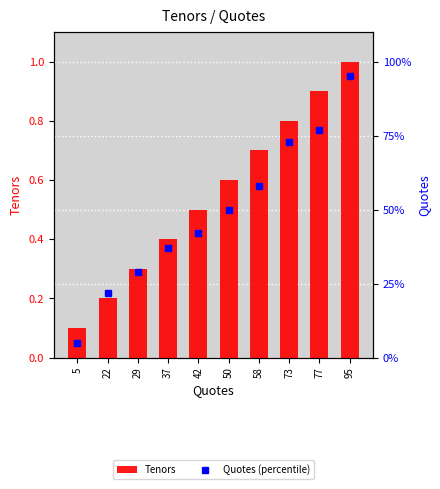

Is it true that Tenors equals 1.3 at 77?

False